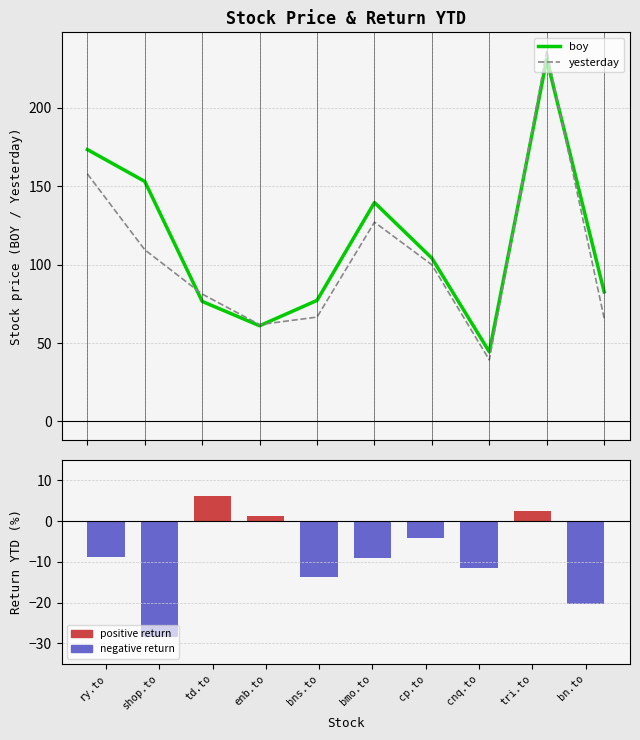

What is the smallest value displayed?

-28.5